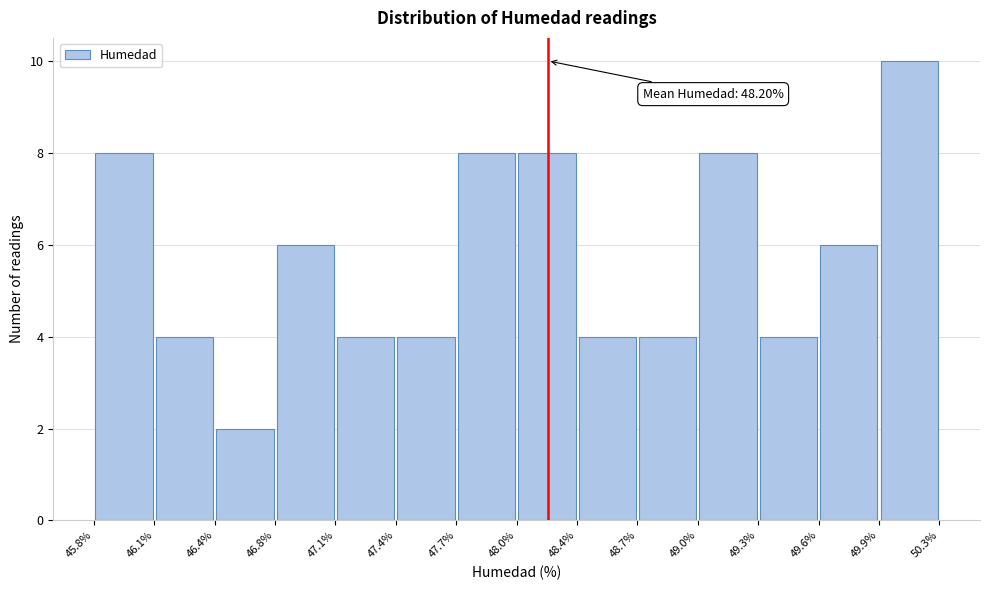

Over which range of the x-axis is the bar tallest?

49.9% to 50.3%